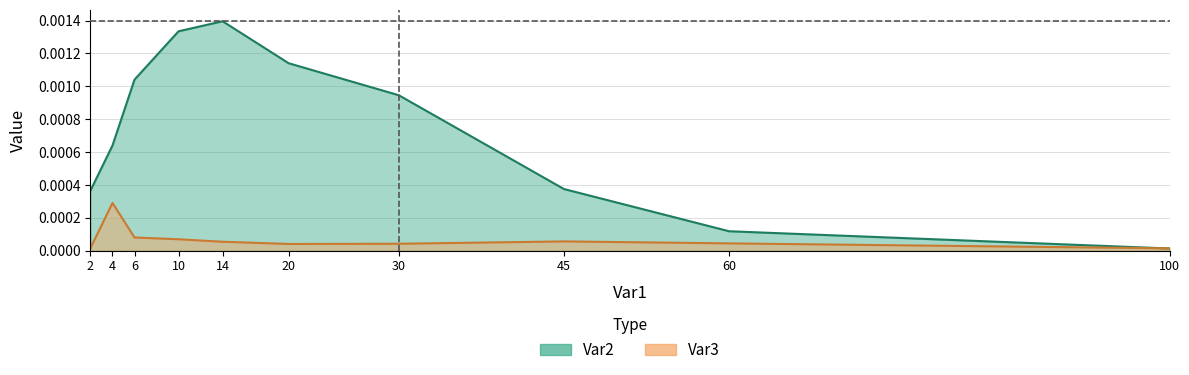

Which series changed the most between 2 and 20?

Var2